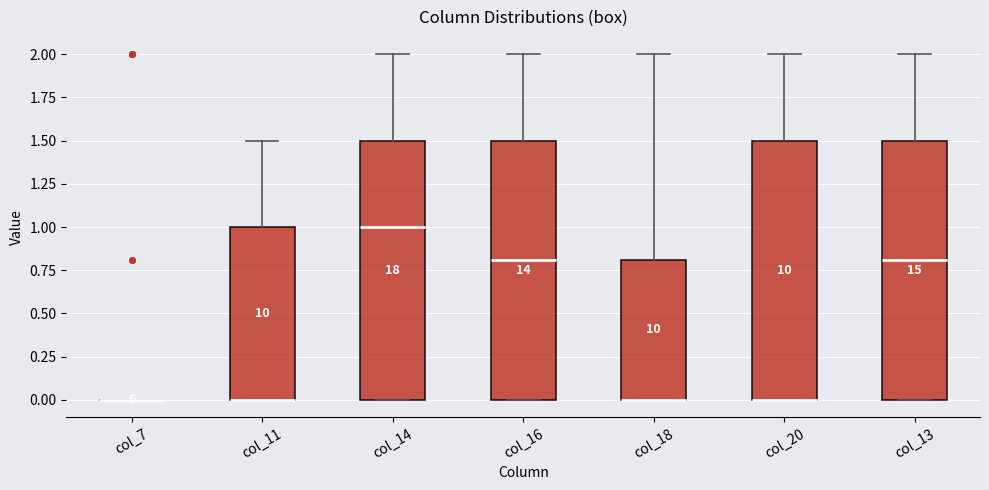

Reading left to right, transcribe this box plot: for each box, give where its median line is, the range the box spans, and where its two whiskers end, as read against the y-axis. The values are not printed on the chart, so give them approximately, as read against the axis.

col_7: box collapsed to a line at 0.0, whiskers 0.0 to 0.0
col_11: median 0.0 (drawn on the box's lower edge), box 0.0 to 1.0, whiskers 0.0 to 1.5
col_14: median 1.0, box 0.0 to 1.5, whiskers 0.0 to 2.0
col_16: median 0.8, box 0.0 to 1.5, whiskers 0.0 to 2.0
col_18: median 0.0 (drawn on the box's lower edge), box 0.0 to 0.8, whiskers 0.0 to 2.0
col_20: median 0.0 (drawn on the box's lower edge), box 0.0 to 1.5, whiskers 0.0 to 2.0
col_13: median 0.8, box 0.0 to 1.5, whiskers 0.0 to 2.0